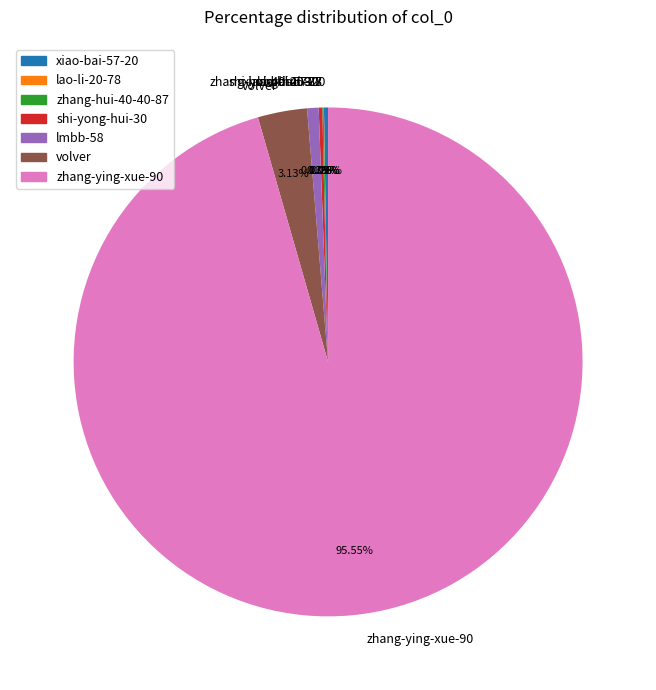

Which category accounts for the majority?

zhang-ying-xue-90